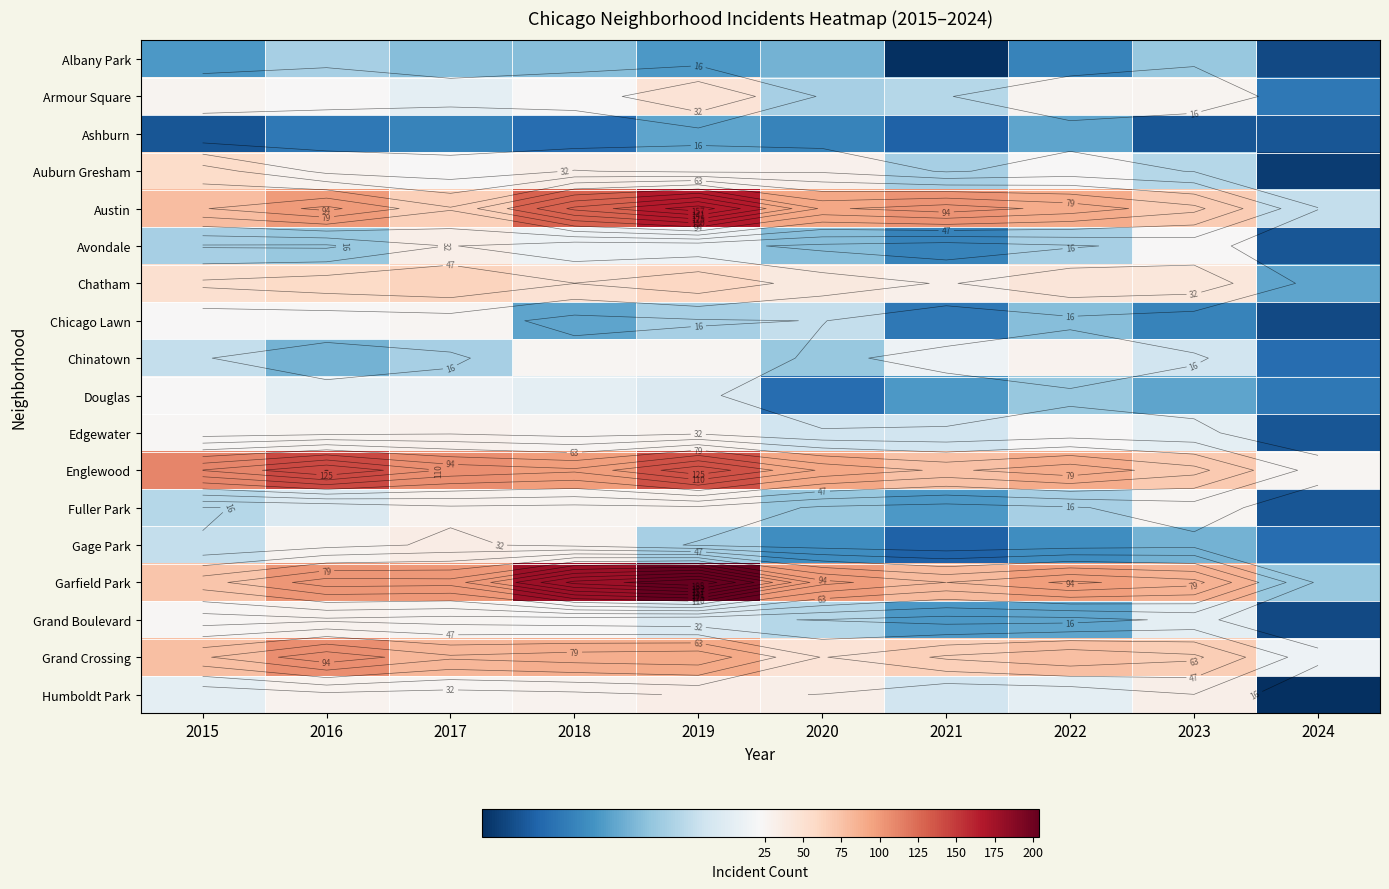

At which category is the sum across all series the highest?

2019